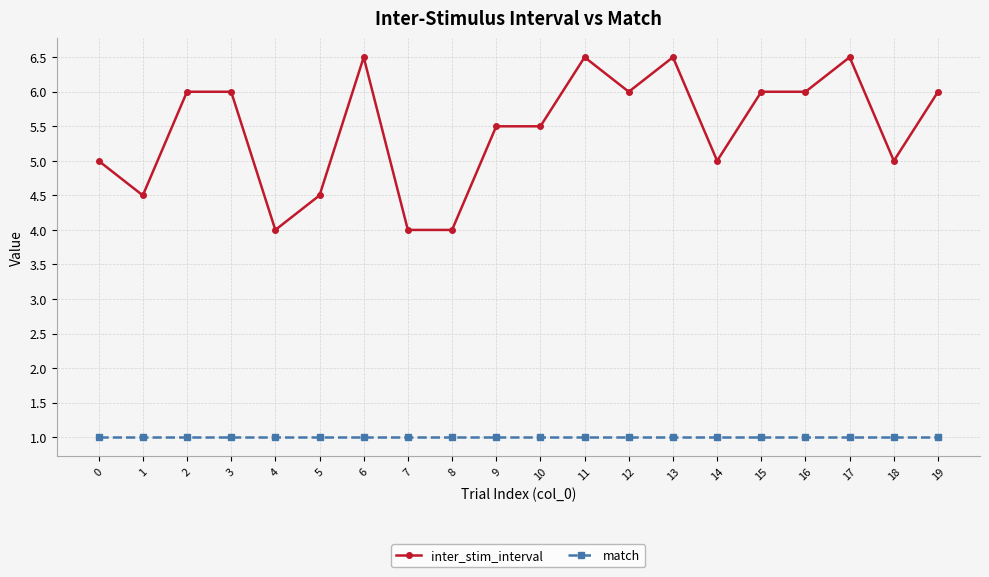

What is the value of the inter_stim_interval point at the 9th from the left?

4.0